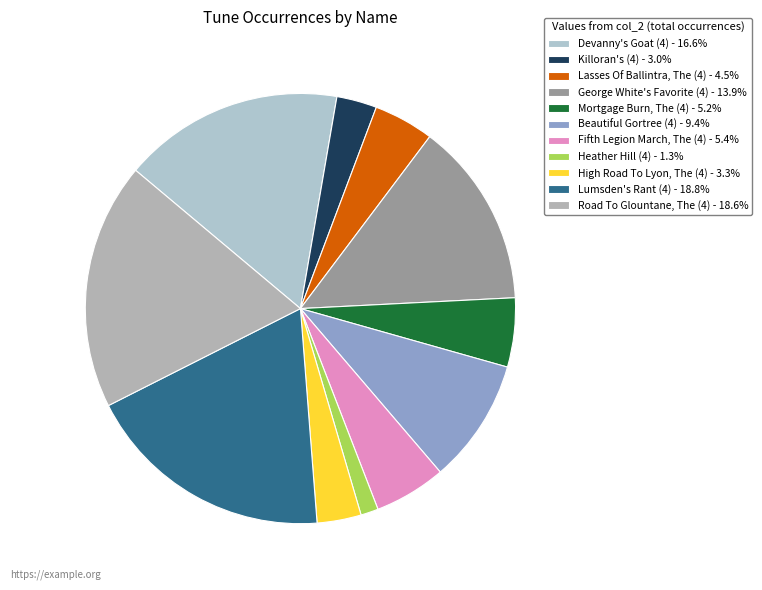

What is the change in value from Heather Hill (4) to Road To Glountane, The (4)?

+31494